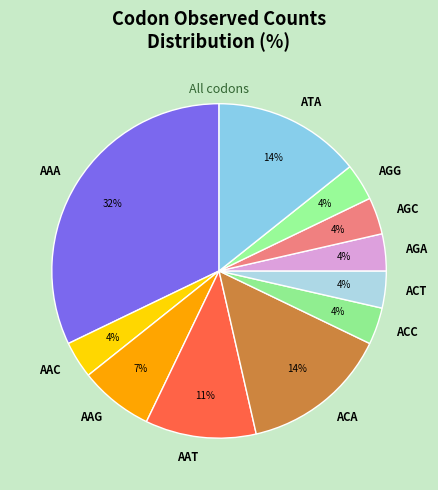

To the nearest percent, what portion does ACC represent?

4%